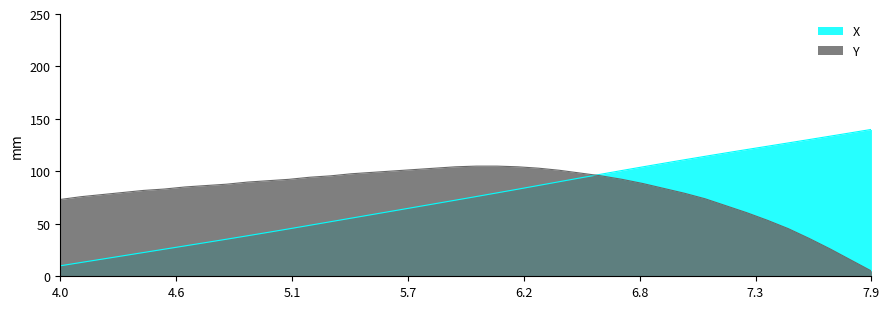

How many lines are shown in the chart?

2